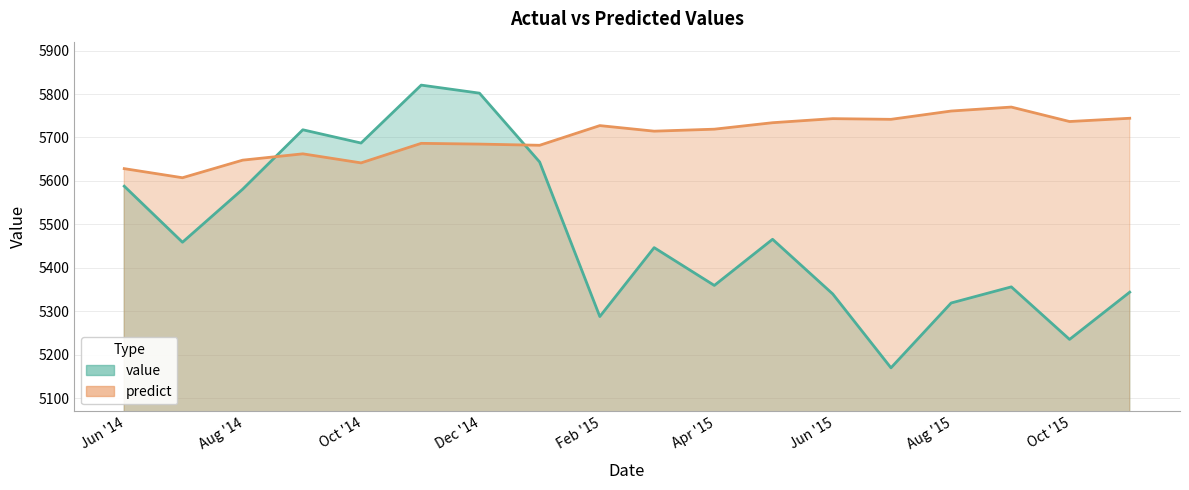

At 2014-11-30, list the series in order from largest to smallest.

value, predict